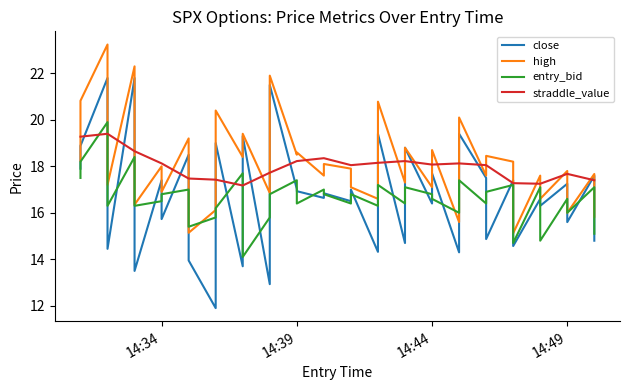

The close series shows 30.6 at 14:39. True or false?

False